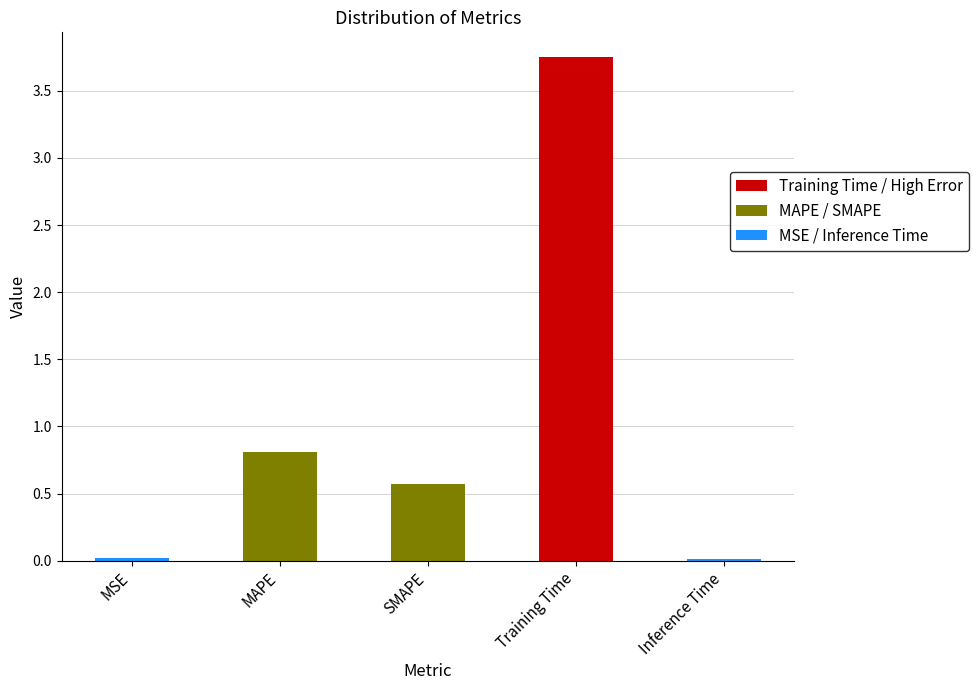

Which category has the lowest value across all series?

Inference Time